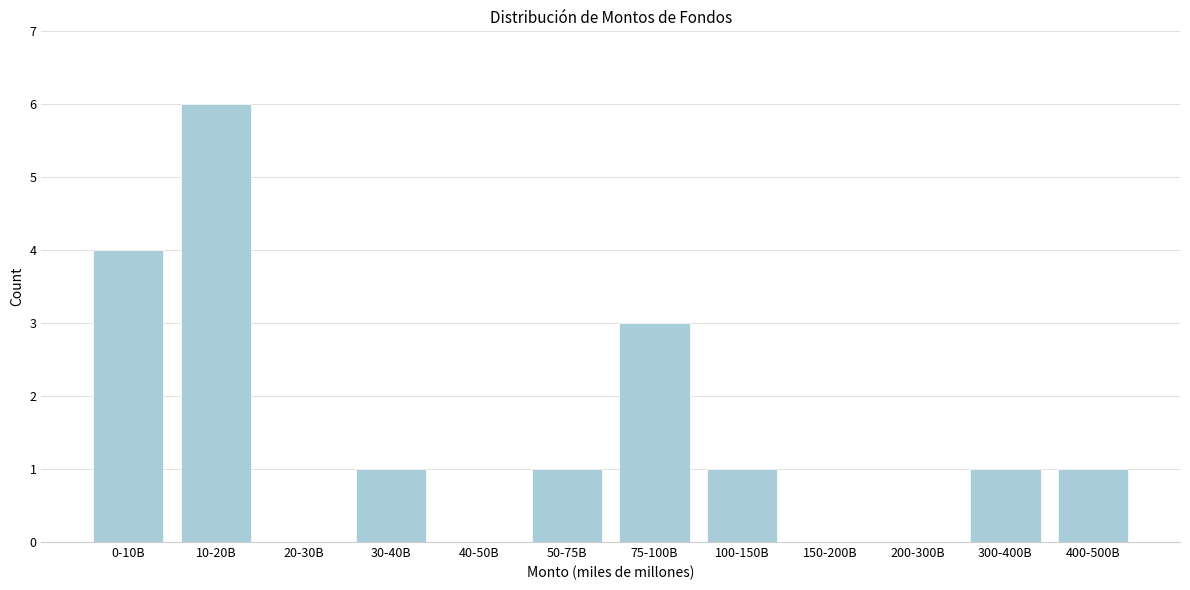

Reading left to right, list all the values displayed in this chart.

0-10B=4	10-20B=6	20-30B=0	30-40B=1	40-50B=0	50-75B=1	75-100B=3	100-150B=1	150-200B=0	200-300B=0	300-400B=1	400-500B=1